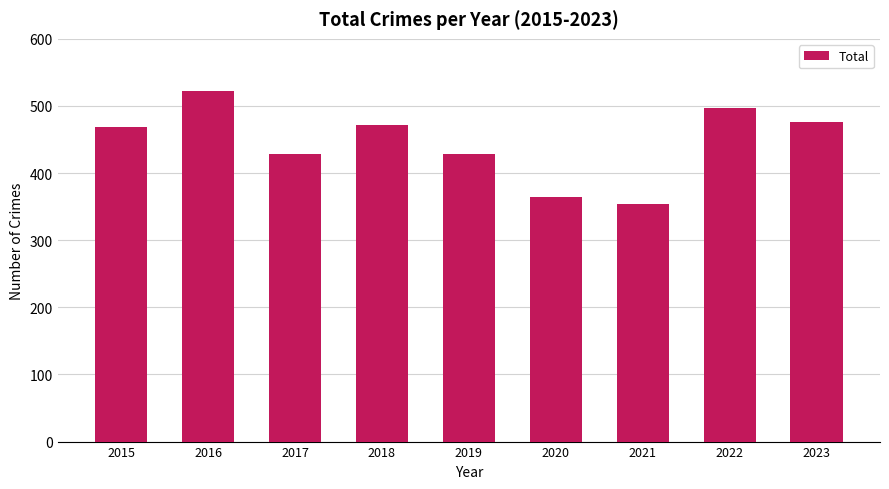

What is the smallest value displayed?

354